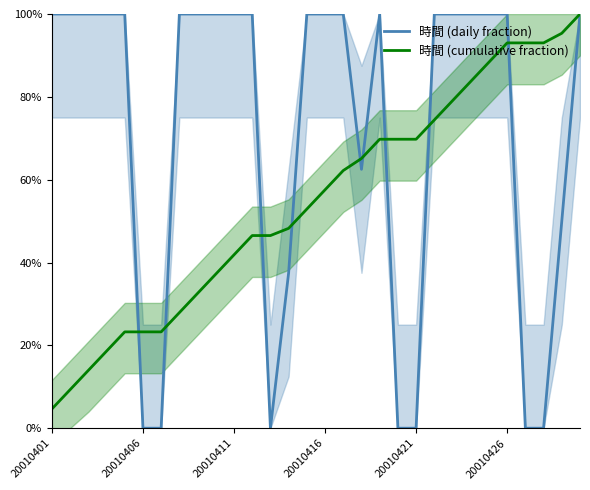

Where is 時間 (cumulative fraction) nearest to the value 0?

20010401